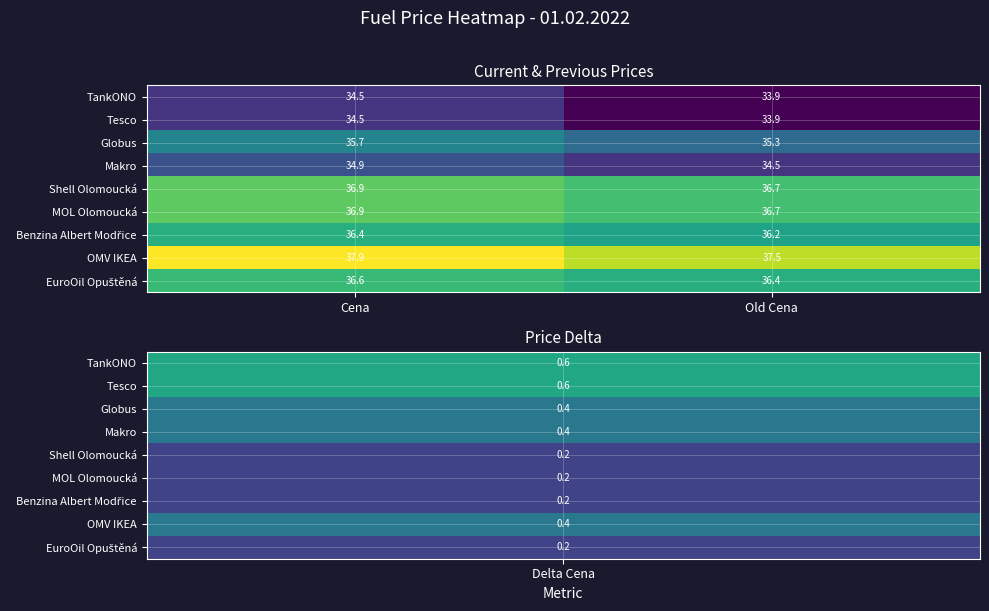

What is the spread (max minus min) of values at Old Cena?

3.6